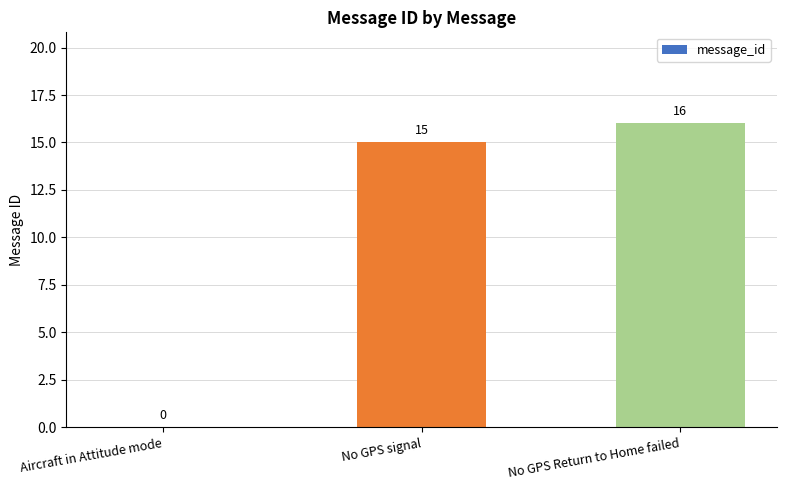

Reading left to right, list all the values displayed in this chart.

Aircraft in Attitude mode=0	No GPS signal=15	No GPS Return to Home failed=16